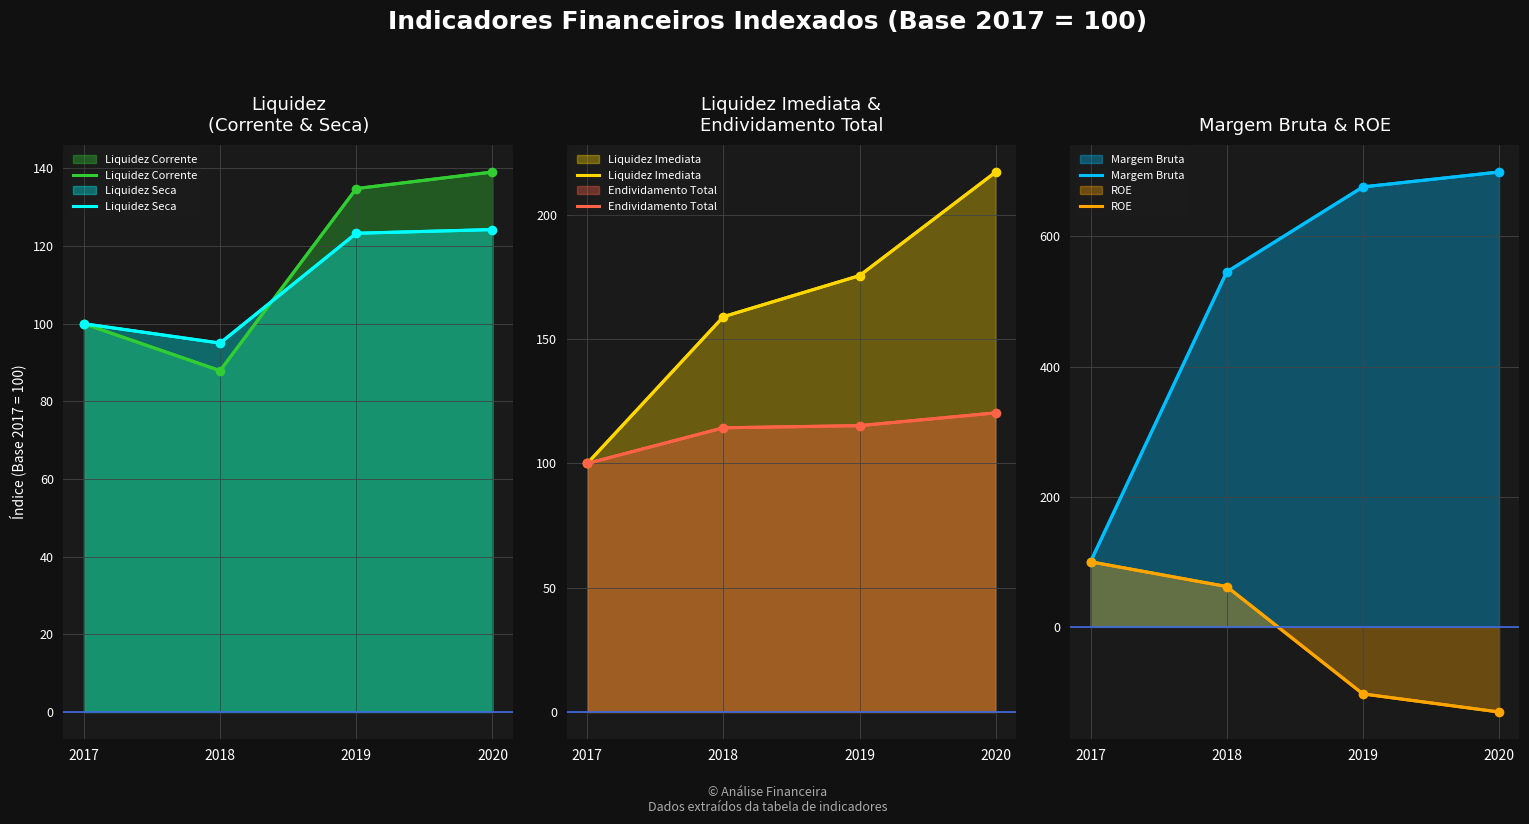

Is the value of Liquidez Imediata at 2018 greater than the value of ROE at 2017?

Yes